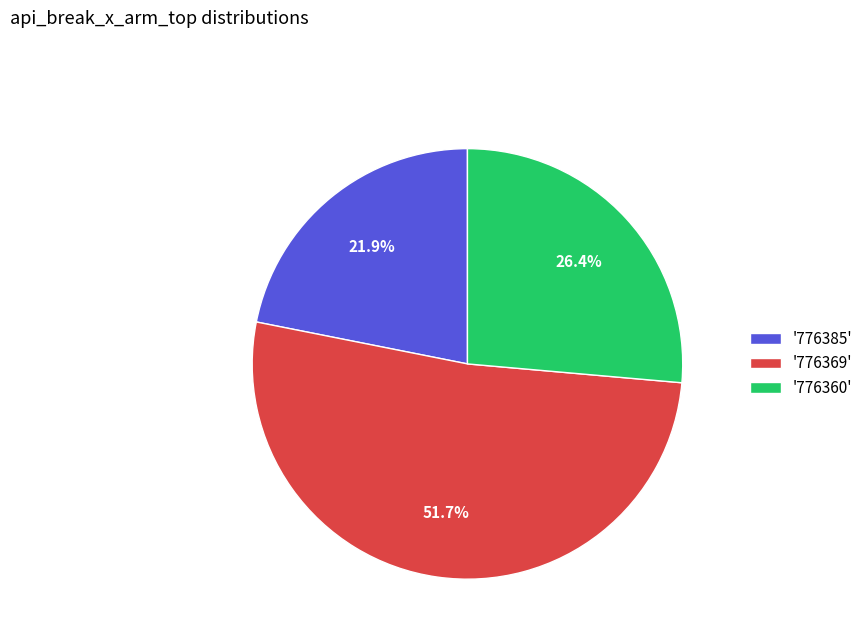

What is the largest slice in the pie chart?

'776369'